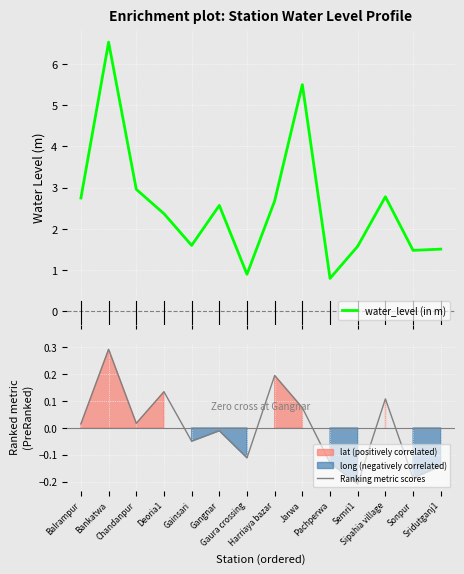

The value of Ranking metric scores at Gangnar is -0.0. True or false?

True